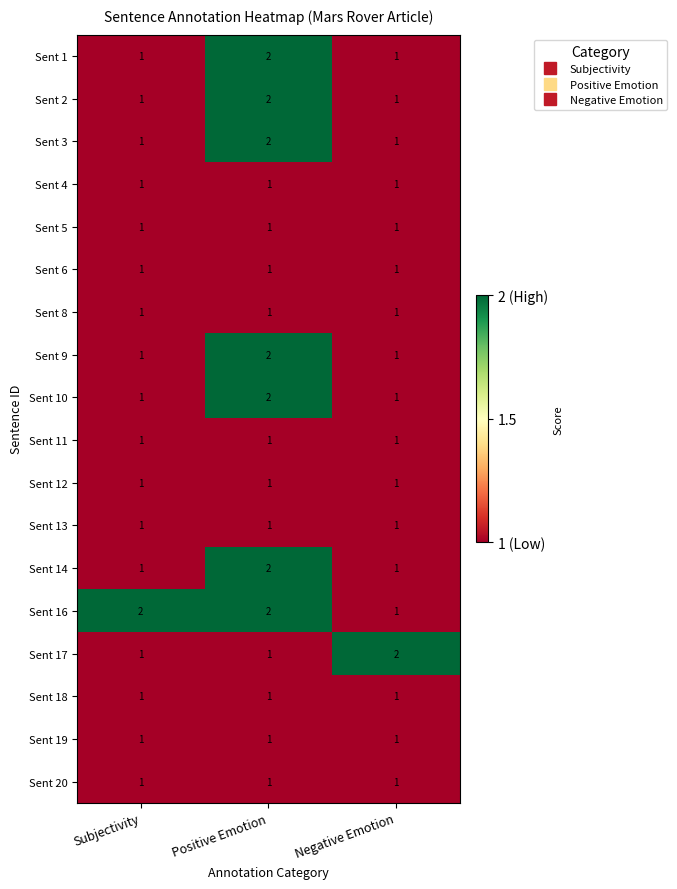

Which category has the highest value in the Sent 14 series?

Positive Emotion